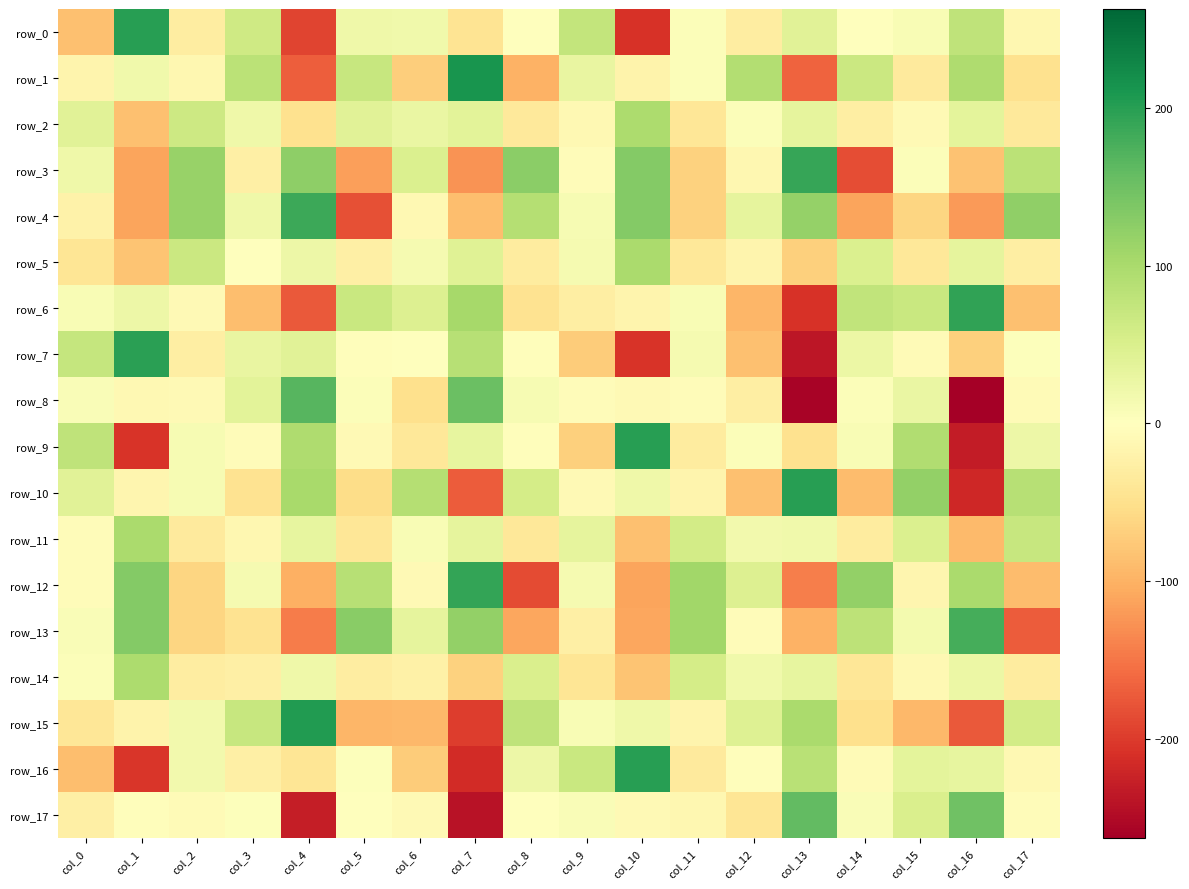

At which label does row_6 first exceed 8?

col_0